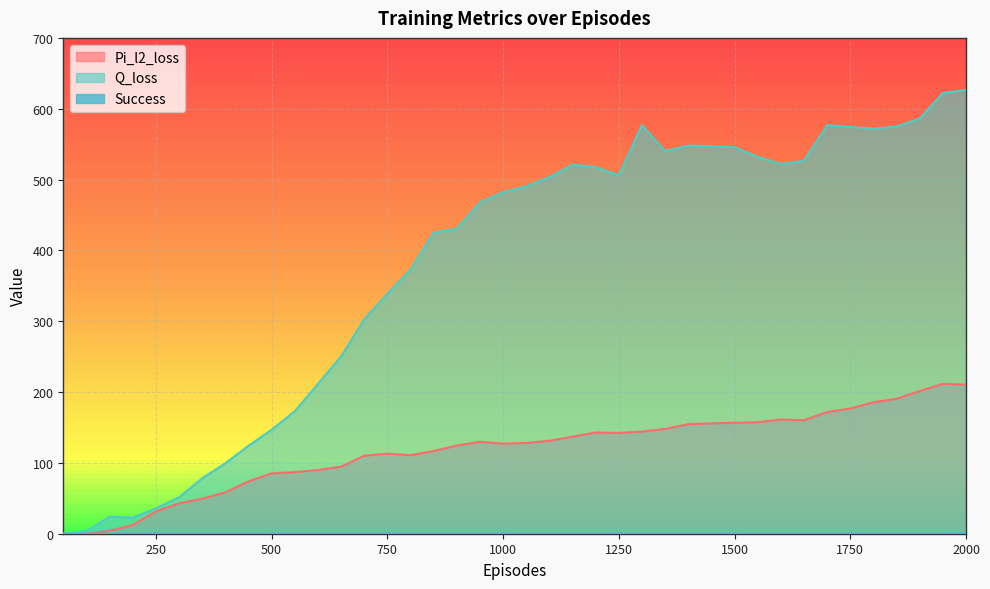

Rank the categories by Success value from highest to lowest.

2000, 50, 100, 150, 200, 250, 300, 350, 400, 450, 500, 550, 600, 650, 700, 750, 800, 850, 900, 950, 1000, 1050, 1100, 1150, 1200, 1250, 1300, 1350, 1400, 1450, 1500, 1550, 1600, 1650, 1700, 1750, 1800, 1850, 1900, 1950